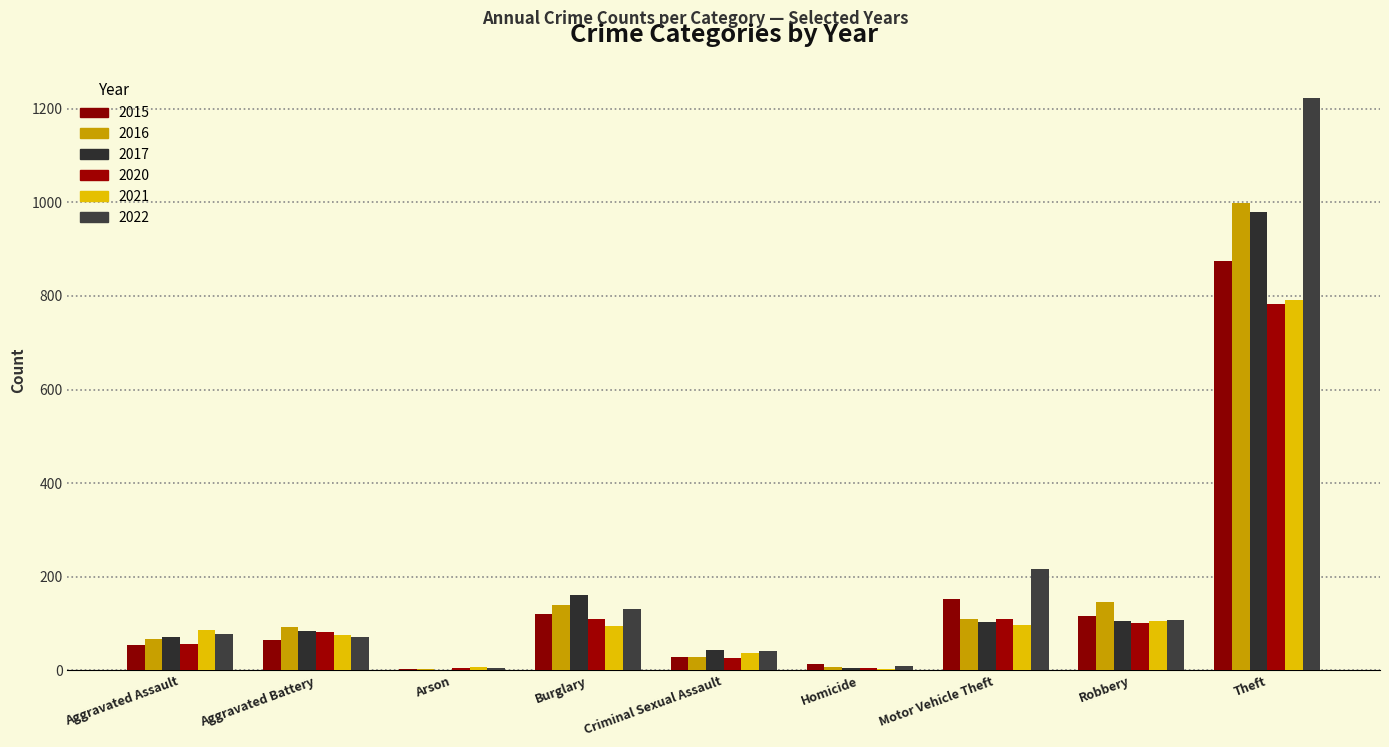

How many groups of bars are there?

9